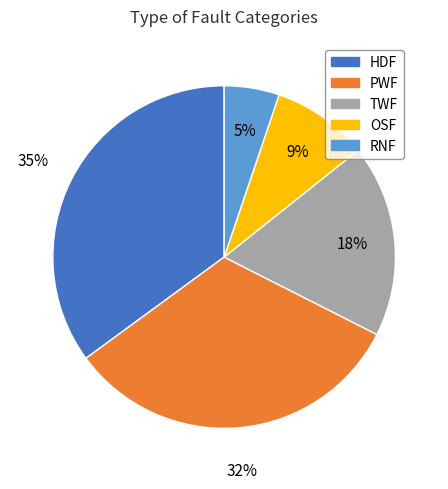

What is the smallest slice in the pie chart?

RNF